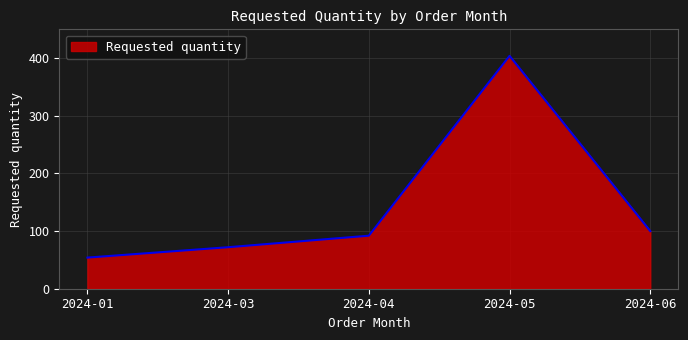

Where is the first local maximum?

2024-05